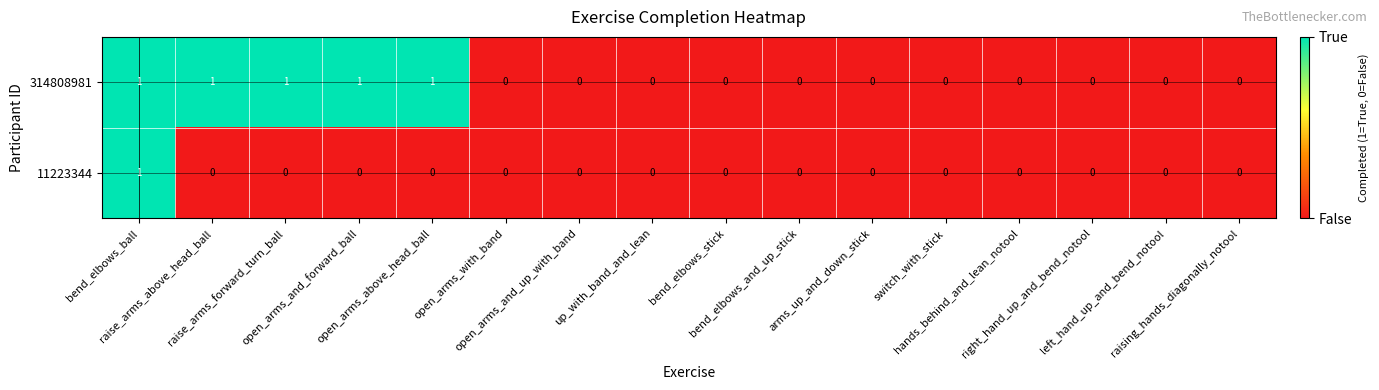

List the series in order of their overall mean, highest first.

314808981, 11223344